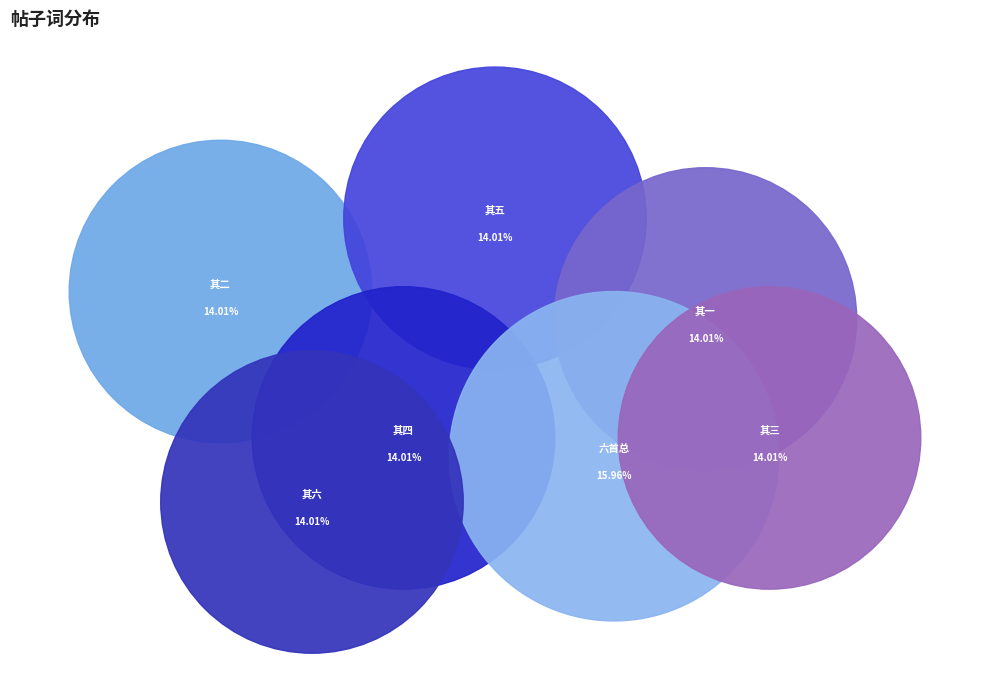

What is the total percentage of 淳熙八年端午帖子词 太上皇后閤六首 and 淳熙八年端午帖子词 太上皇后閤六首 其三?

30.0%